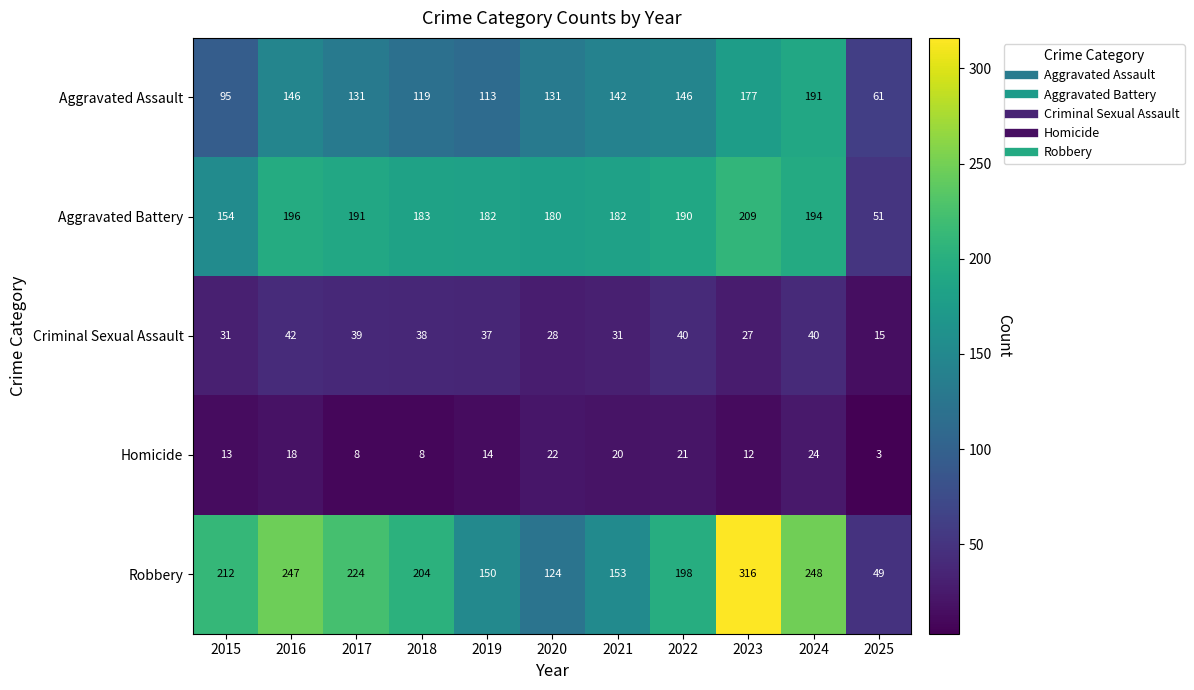

What is the difference between the maximum and second lowest values in the Aggravated Assault series?

96